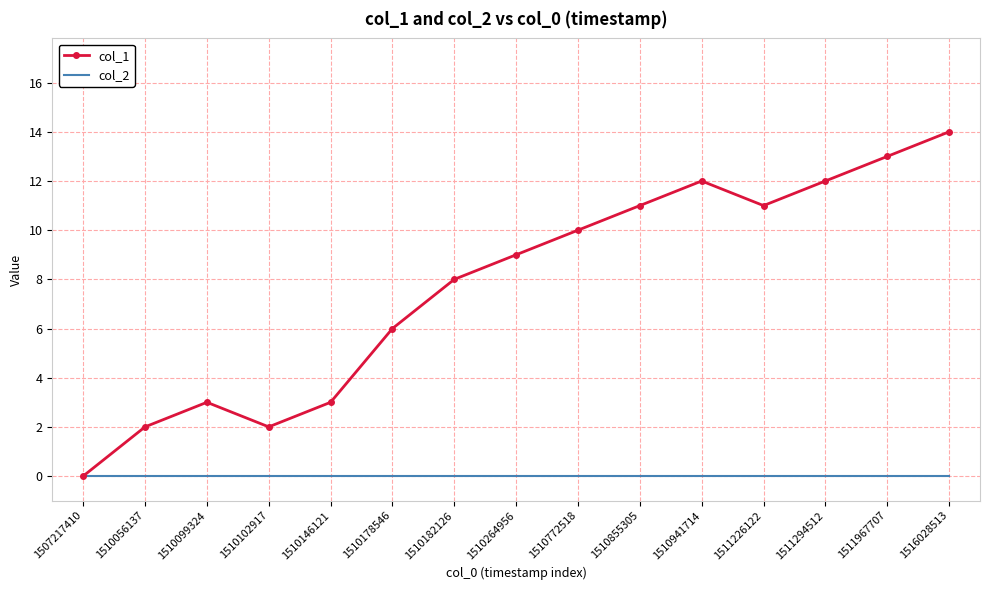

Between 1510102917 and 1510855305, which series saw the biggest shift?

col_1